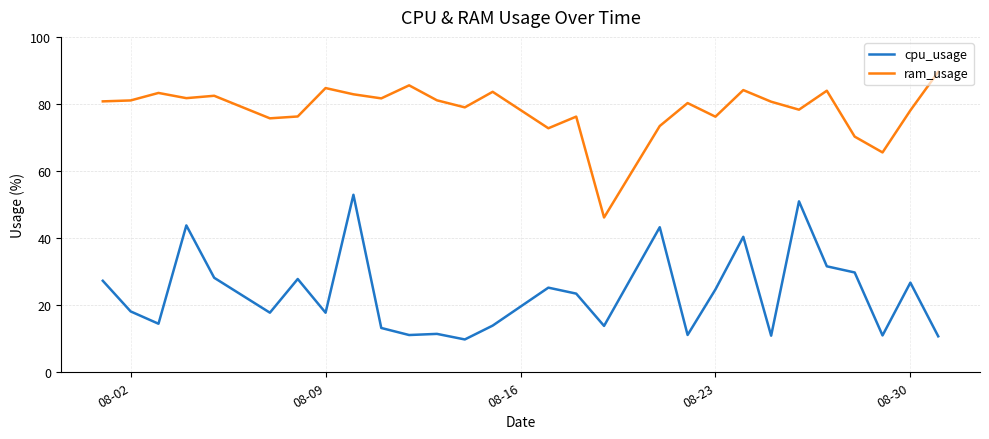

True or false: cpu_usage and ram_usage cross at least once.

False